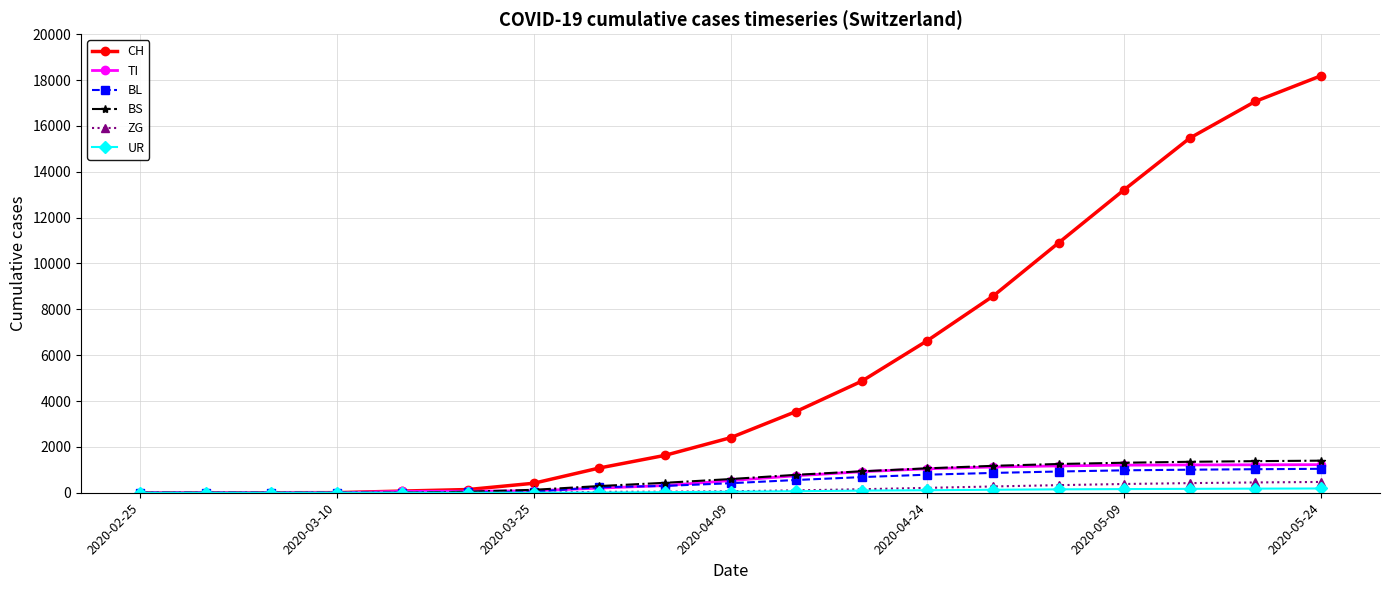

Which series has the widest spread of values?

CH